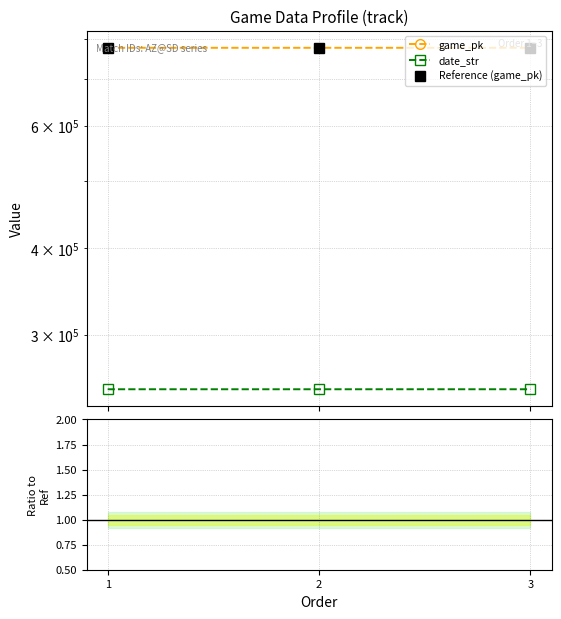

List the labels in order of Reference (game_pk) value, largest first.

3, 2, 1